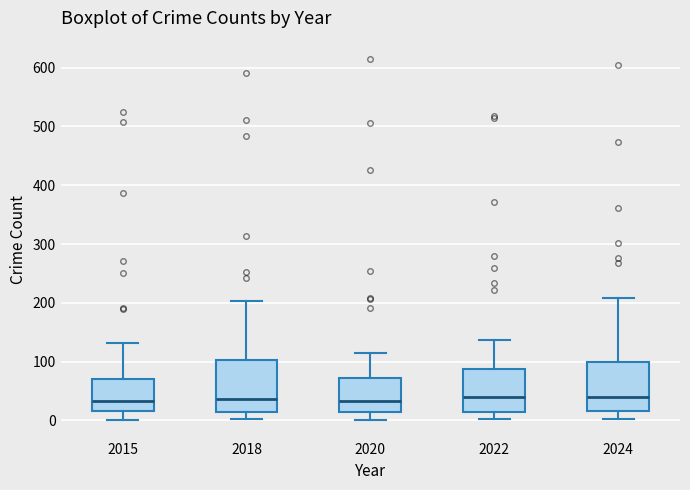

Where does the upper whisker of the box at x = 2018 end on the y-axis? The values are not printed on the chart, so give them approximately, as read against the axis.

200